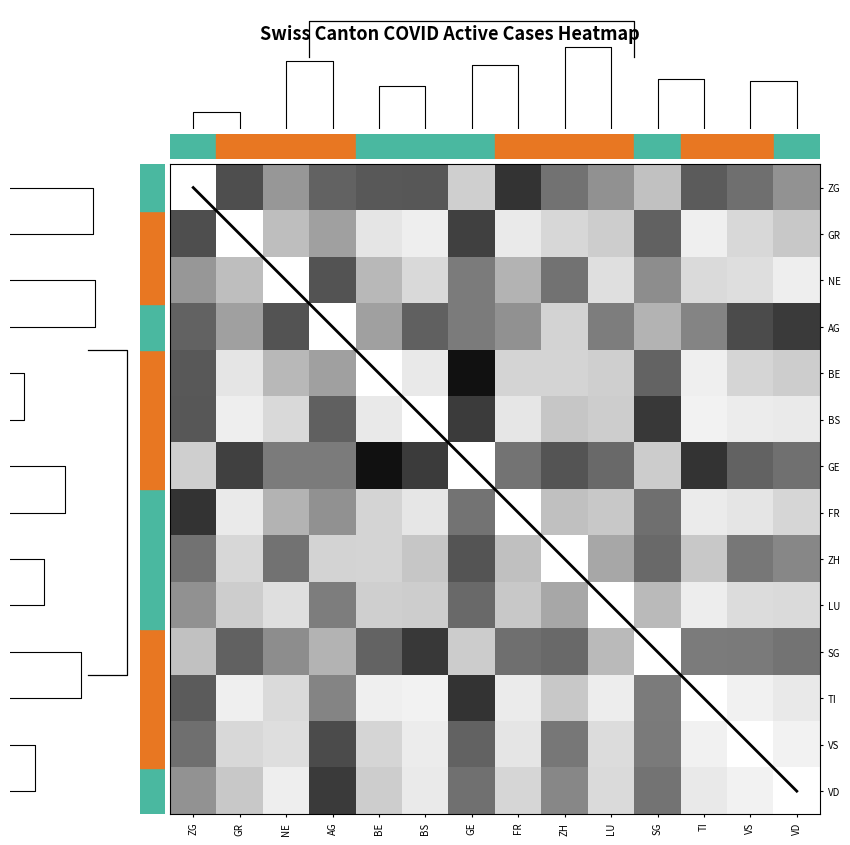

Reading left to right, extract all data points from this chart.

ZG: ZG=0.0	GR=0.8	NE=0.5	AG=0.7	BE=0.7	BS=0.7	GE=0.3	FR=0.8	ZH=0.6	LU=0.5	SG=0.4	TI=0.7	VS=0.6	VD=0.5
GR: ZG=0.8	GR=0.0	NE=0.4	AG=0.5	BE=0.2	BS=0.1	GE=0.8	FR=0.2	ZH=0.3	LU=0.3	SG=0.7	TI=0.1	VS=0.3	VD=0.3
NE: ZG=0.5	GR=0.4	NE=0.0	AG=0.7	BE=0.4	BS=0.2	GE=0.6	FR=0.4	ZH=0.6	LU=0.2	SG=0.5	TI=0.2	VS=0.2	VD=0.1
AG: ZG=0.7	GR=0.5	NE=0.7	AG=0.0	BE=0.5	BS=0.7	GE=0.6	FR=0.5	ZH=0.3	LU=0.6	SG=0.4	TI=0.6	VS=0.8	VD=0.8
BE: ZG=0.7	GR=0.2	NE=0.4	AG=0.5	BE=0.0	BS=0.2	GE=0.9	FR=0.3	ZH=0.3	LU=0.3	SG=0.7	TI=0.1	VS=0.3	VD=0.3
BS: ZG=0.7	GR=0.1	NE=0.2	AG=0.7	BE=0.2	BS=0.0	GE=0.8	FR=0.2	ZH=0.3	LU=0.3	SG=0.8	TI=0.1	VS=0.1	VD=0.2
GE: ZG=0.3	GR=0.8	NE=0.6	AG=0.6	BE=0.9	BS=0.8	GE=0.0	FR=0.6	ZH=0.7	LU=0.7	SG=0.3	TI=0.8	VS=0.7	VD=0.6
FR: ZG=0.8	GR=0.2	NE=0.4	AG=0.5	BE=0.3	BS=0.2	GE=0.6	FR=0.0	ZH=0.4	LU=0.3	SG=0.6	TI=0.2	VS=0.2	VD=0.3
ZH: ZG=0.6	GR=0.3	NE=0.6	AG=0.3	BE=0.3	BS=0.3	GE=0.7	FR=0.4	ZH=0.0	LU=0.4	SG=0.7	TI=0.3	VS=0.6	VD=0.6
LU: ZG=0.5	GR=0.3	NE=0.2	AG=0.6	BE=0.3	BS=0.3	GE=0.7	FR=0.3	ZH=0.4	LU=0.0	SG=0.4	TI=0.1	VS=0.2	VD=0.2
SG: ZG=0.4	GR=0.7	NE=0.5	AG=0.4	BE=0.7	BS=0.8	GE=0.3	FR=0.6	ZH=0.7	LU=0.4	SG=0.0	TI=0.6	VS=0.6	VD=0.6
TI: ZG=0.7	GR=0.1	NE=0.2	AG=0.6	BE=0.1	BS=0.1	GE=0.8	FR=0.2	ZH=0.3	LU=0.1	SG=0.6	TI=0.0	VS=0.1	VD=0.2
VS: ZG=0.6	GR=0.3	NE=0.2	AG=0.8	BE=0.3	BS=0.1	GE=0.7	FR=0.2	ZH=0.6	LU=0.2	SG=0.6	TI=0.1	VS=0.0	VD=0.1
VD: ZG=0.5	GR=0.3	NE=0.1	AG=0.8	BE=0.3	BS=0.2	GE=0.6	FR=0.3	ZH=0.6	LU=0.2	SG=0.6	TI=0.2	VS=0.1	VD=0.0